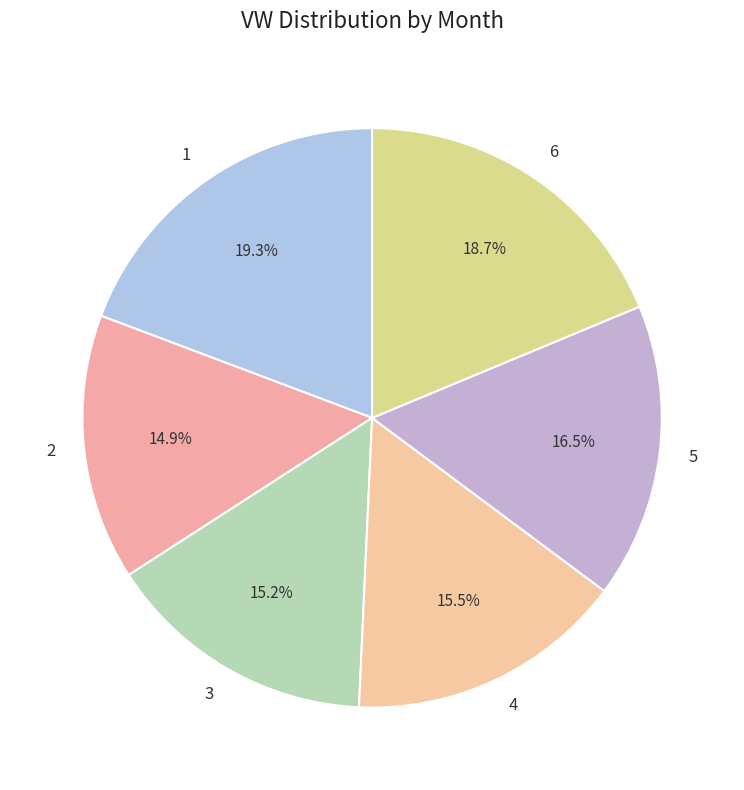

Does 2 account for over 50% of the chart?

No